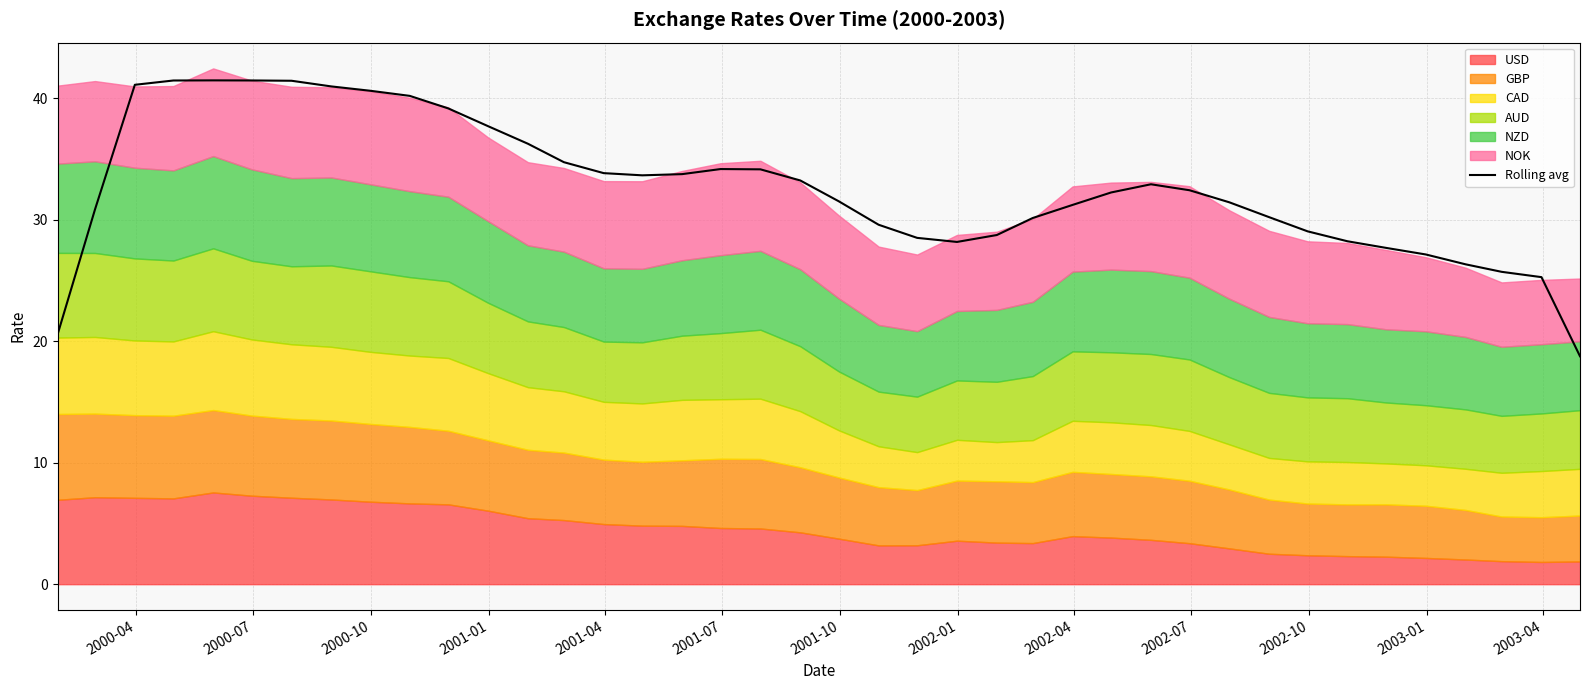

How many categories are shown in the chart?

40